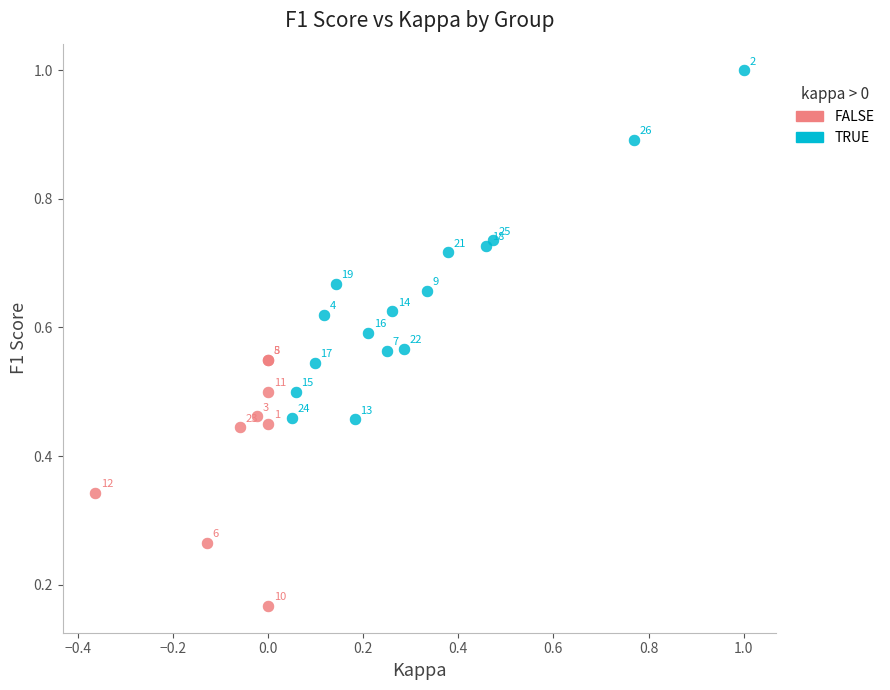

Which series contains the highest Y value?

TRUE